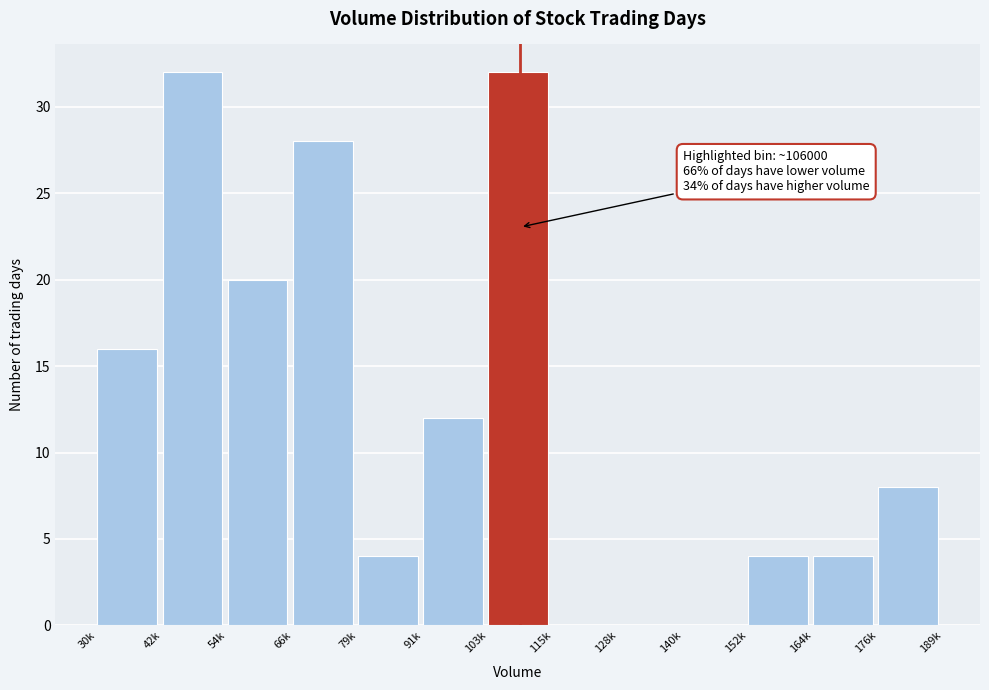

Reading right to left, list all the values displayed in this chart.

176k=8	164k=4	152k=4	140k=0	128k=0	115k=0	103k=32	91k=12	79k=4	66k=28	54k=20	42k=32	30k=16